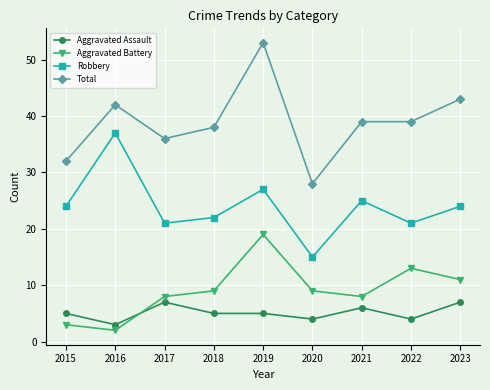

Reading right to left, transcribe all the data shown in this chart.

Aggravated Assault: 2023=7	2022=4	2021=6	2020=4	2019=5	2018=5	2017=7	2016=3	2015=5
Aggravated Battery: 2023=11	2022=13	2021=8	2020=9	2019=19	2018=9	2017=8	2016=2	2015=3
Robbery: 2023=24	2022=21	2021=25	2020=15	2019=27	2018=22	2017=21	2016=37	2015=24
Total: 2023=43	2022=39	2021=39	2020=28	2019=53	2018=38	2017=36	2016=42	2015=32